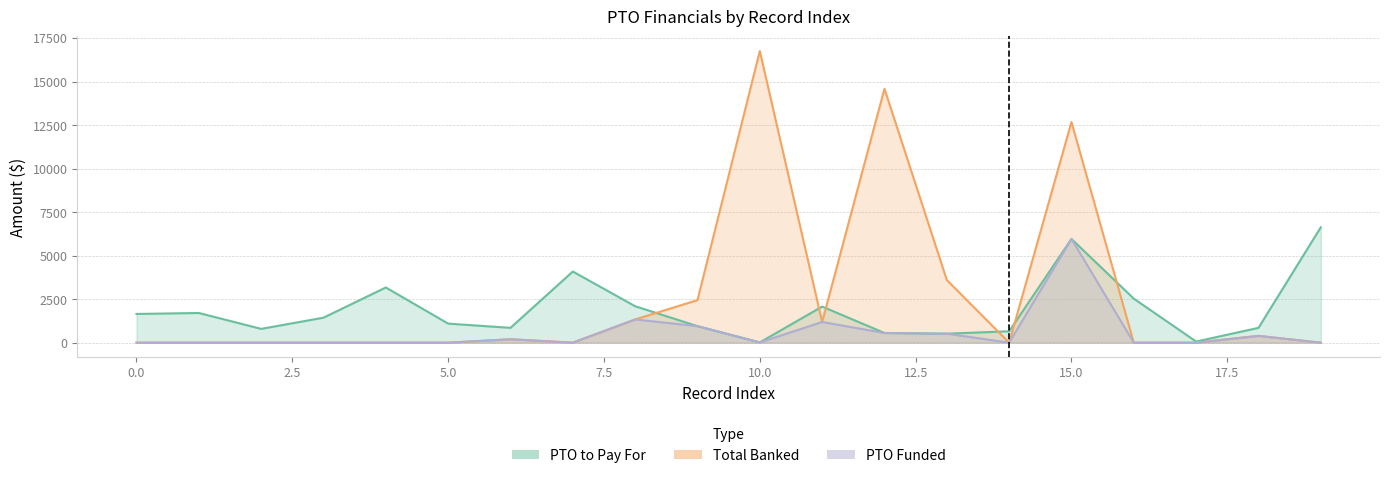

List the series in order of their peak value, lowest first.

PTO Funded, PTO to Pay For, Total Banked